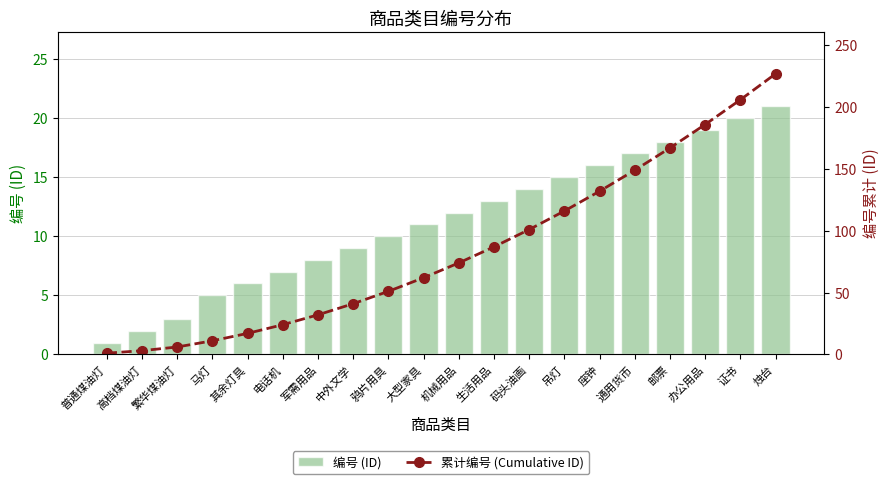

Which series has the largest range (max minus min)?

累计编号 (Cumulative ID)